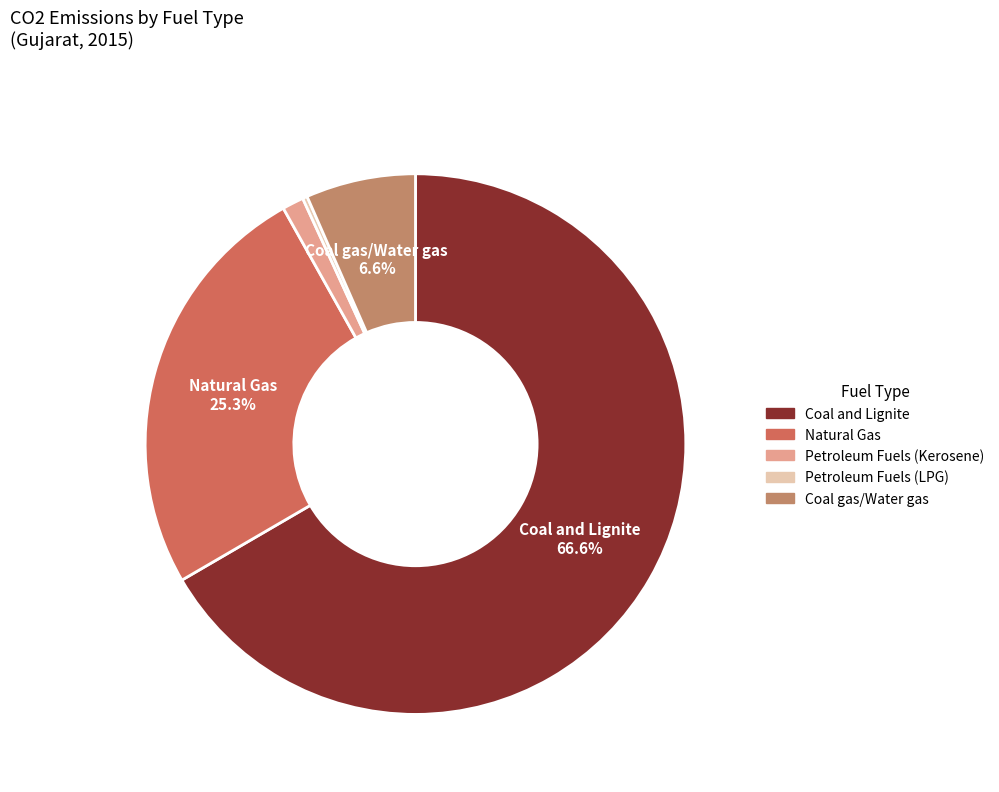

To the nearest percent, what is the average slice percentage?

20%